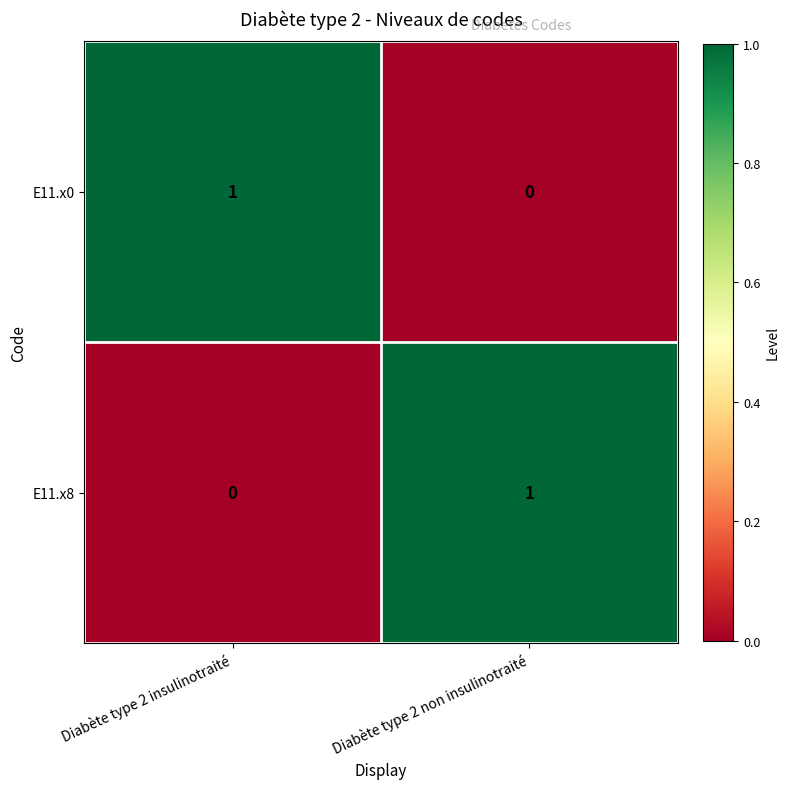

Rank the series at Diabète type 2 non insulinotraité from highest to lowest value.

E11.x8, E11.x0